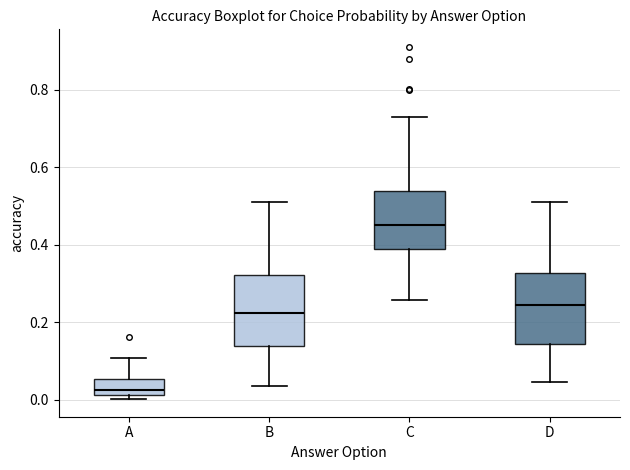

Reading left to right, transcribe this box plot: for each box, give where its median line is, the range the box spans, and where its two whiskers end, as read against the y-axis. The values are not printed on the chart, so give them approximately, as read against the axis.

A: median 0.02 (just above the box's lower edge), box 0.02 to 0.06, whiskers 0.00 to 0.10
B: median 0.22, box 0.14 to 0.32, whiskers 0.04 to 0.50
C: median 0.46, box 0.40 to 0.54, whiskers 0.26 to 0.74
D: median 0.24, box 0.14 to 0.32, whiskers 0.04 to 0.50